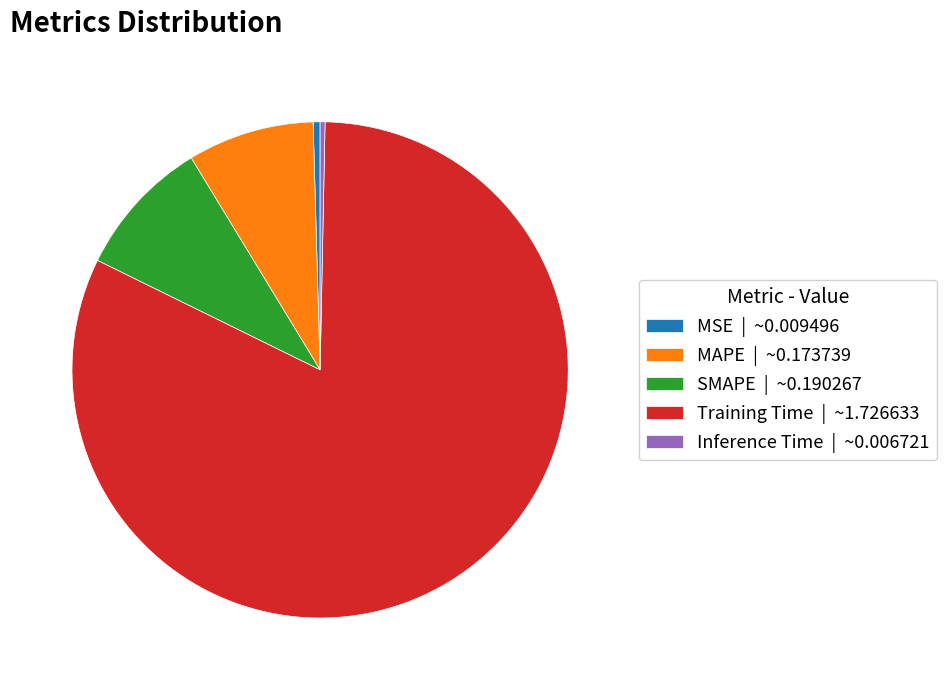

Count the number of slices in the pie.

5